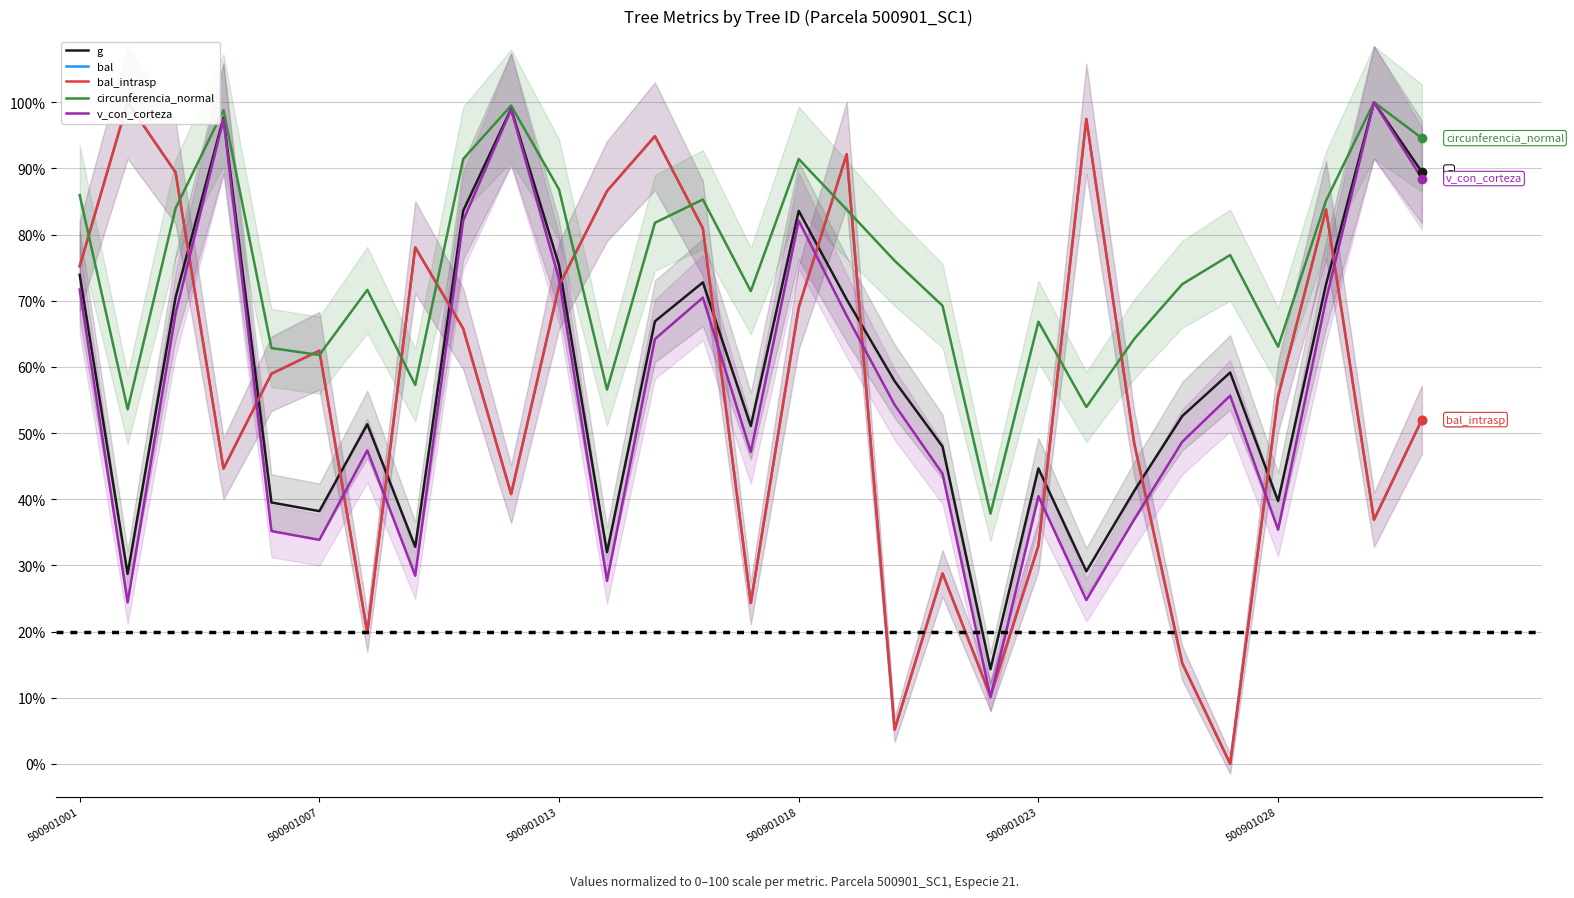

Which series ends up on top after the final intersection of circunferencia_normal and bal?

circunferencia_normal